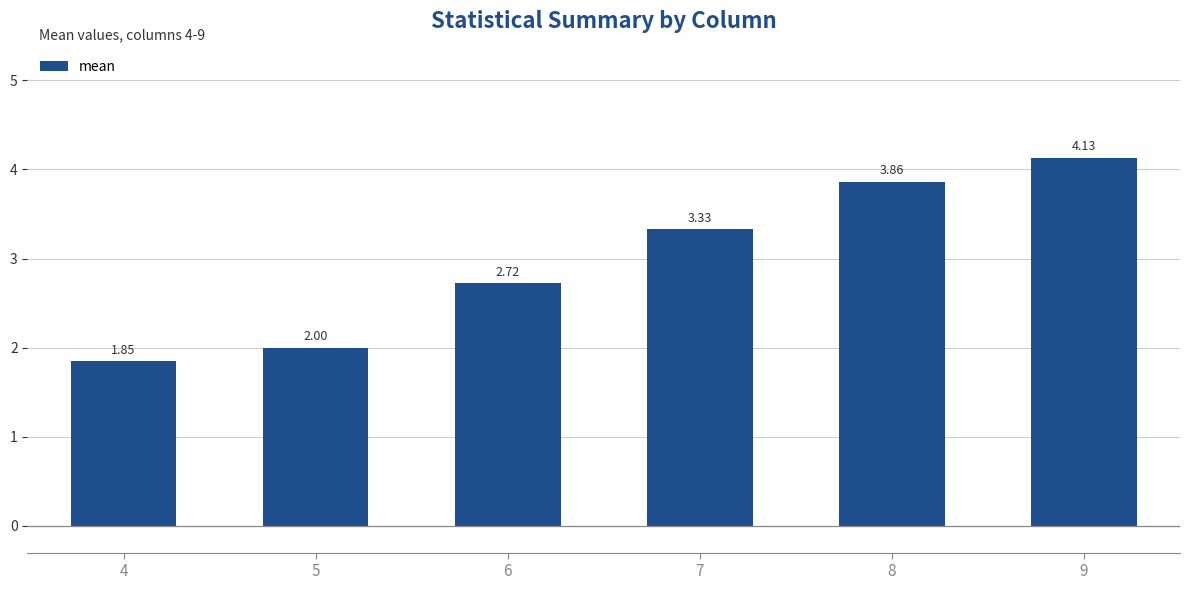

Which has a higher value, 7 or 4?

7